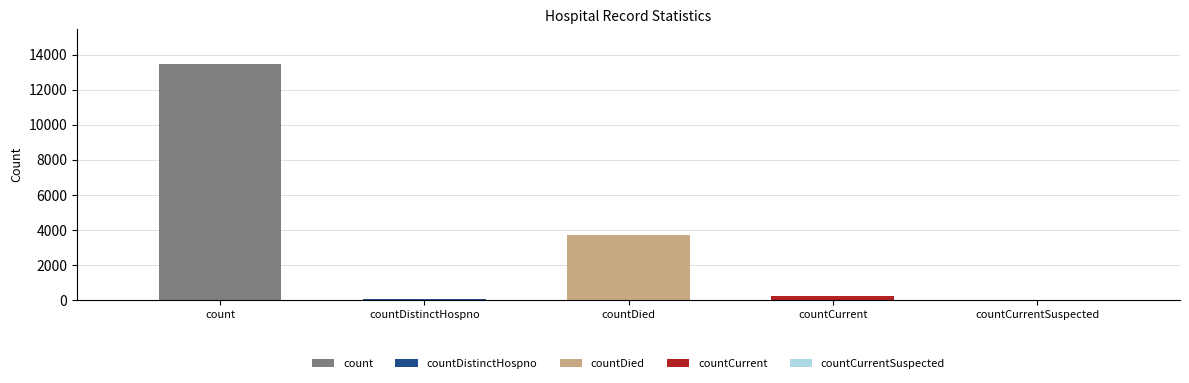

Reading left to right, list all the values displayed in this chart.

13443	73	3686	226	0